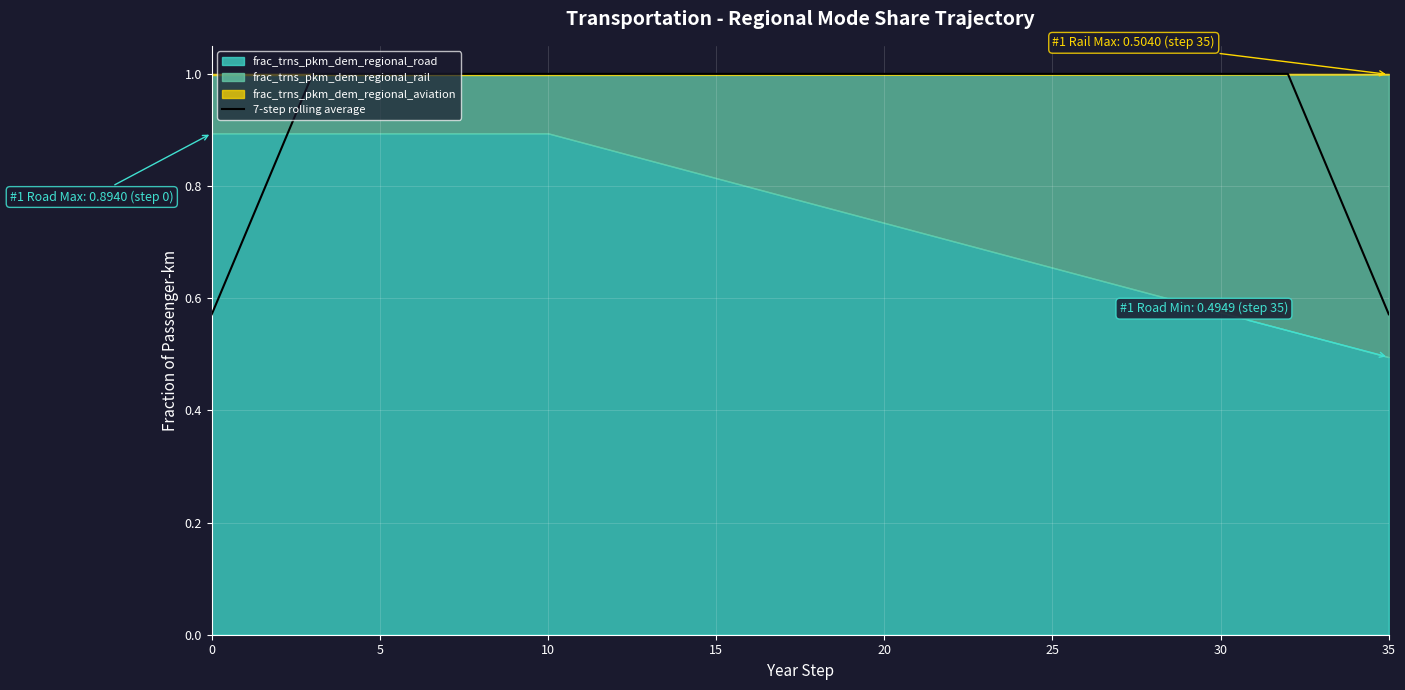

Does the chart display data point markers on the line(s)?

No